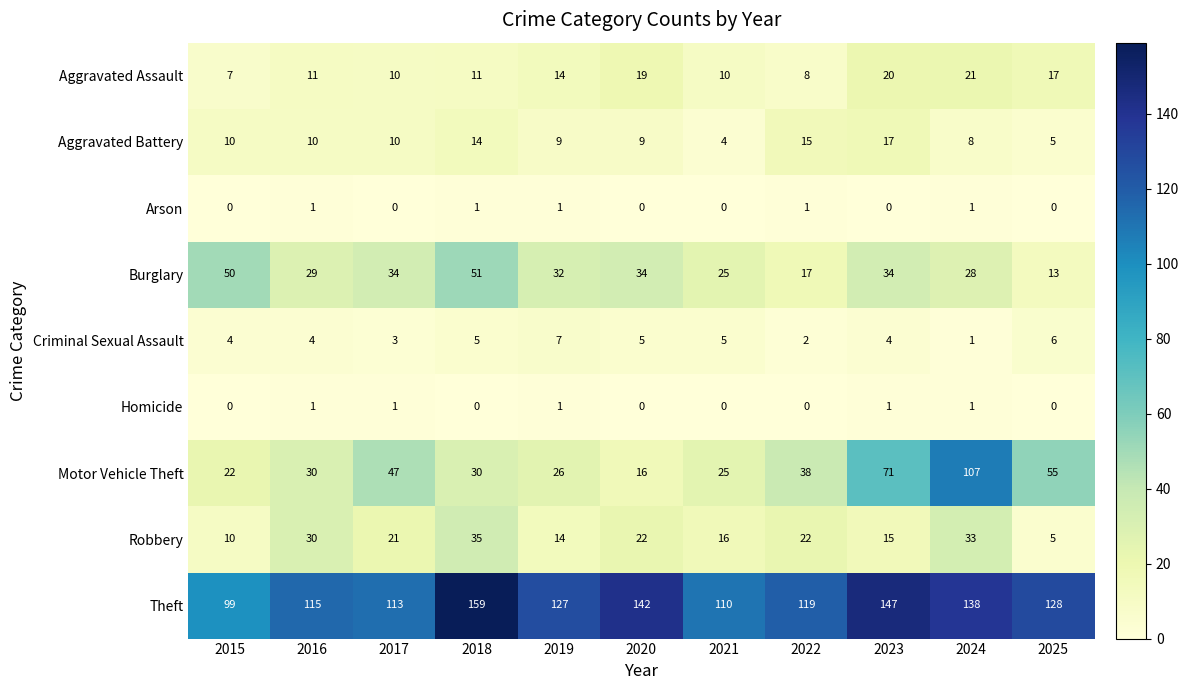

True or false: Arson has a value of 0 at 2021.

True